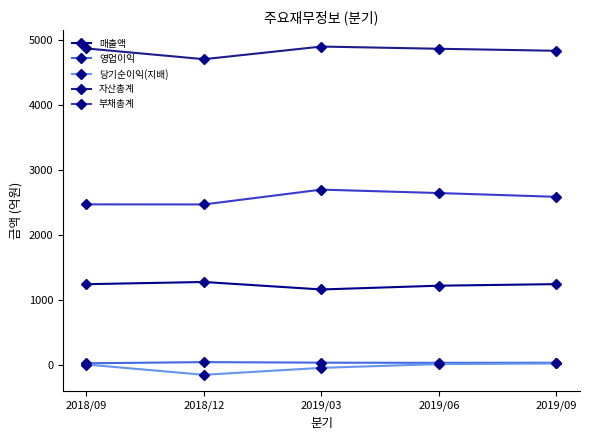

In 매출액, how many points are lower than both neighbors (excluding endpoints)?

1